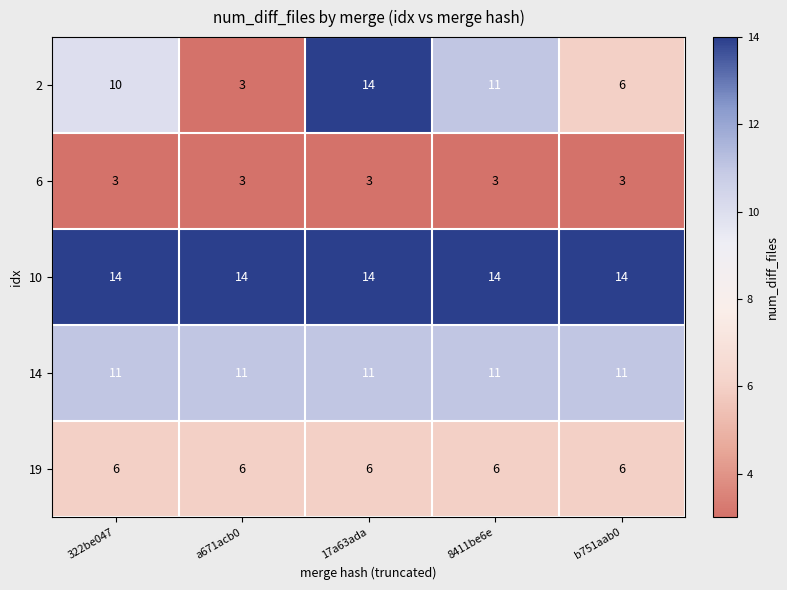

At which category is the sum across all series the highest?

17a63ada